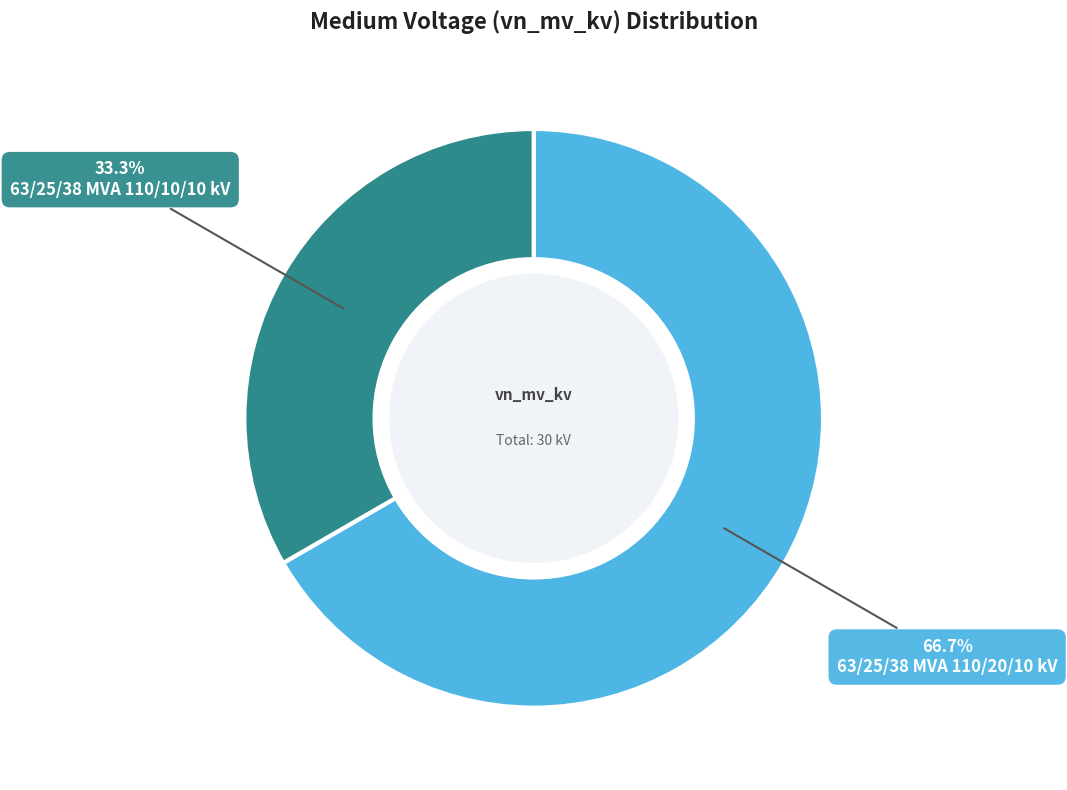

What percentage is the 63/25/38 MVA 110/20/10 kV slice, to the nearest percent?

67%